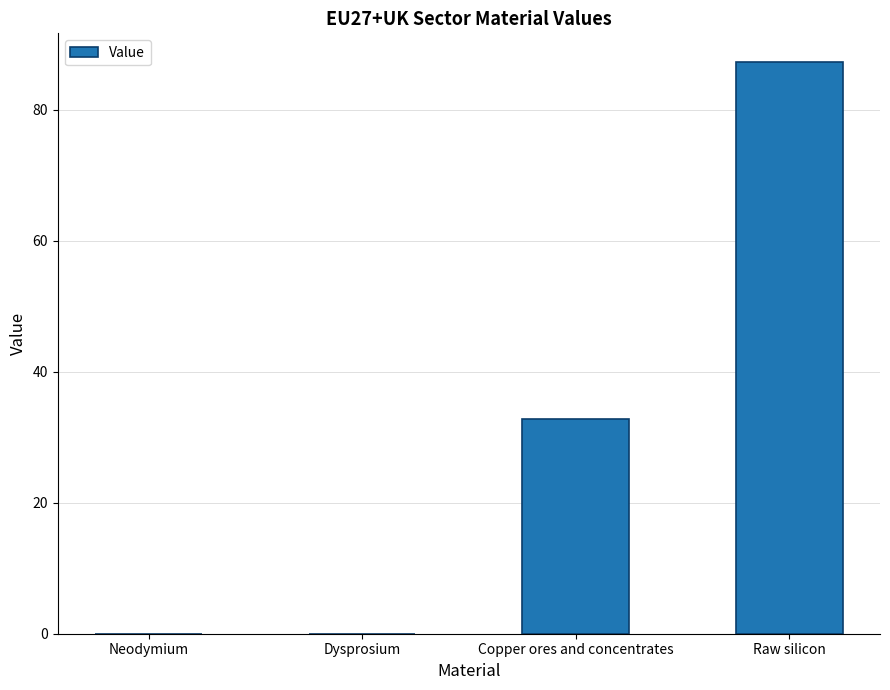

What is the sum of all values?

120.1